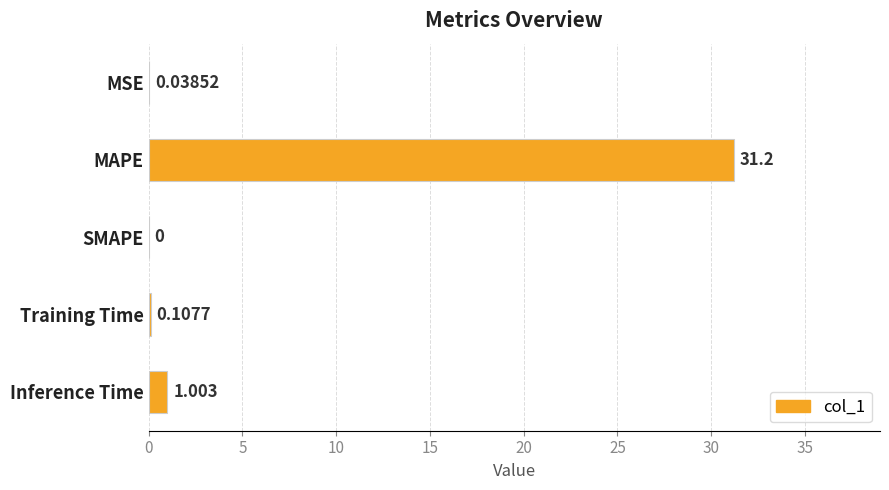

Which label corresponds to the largest value in the chart?

MAPE